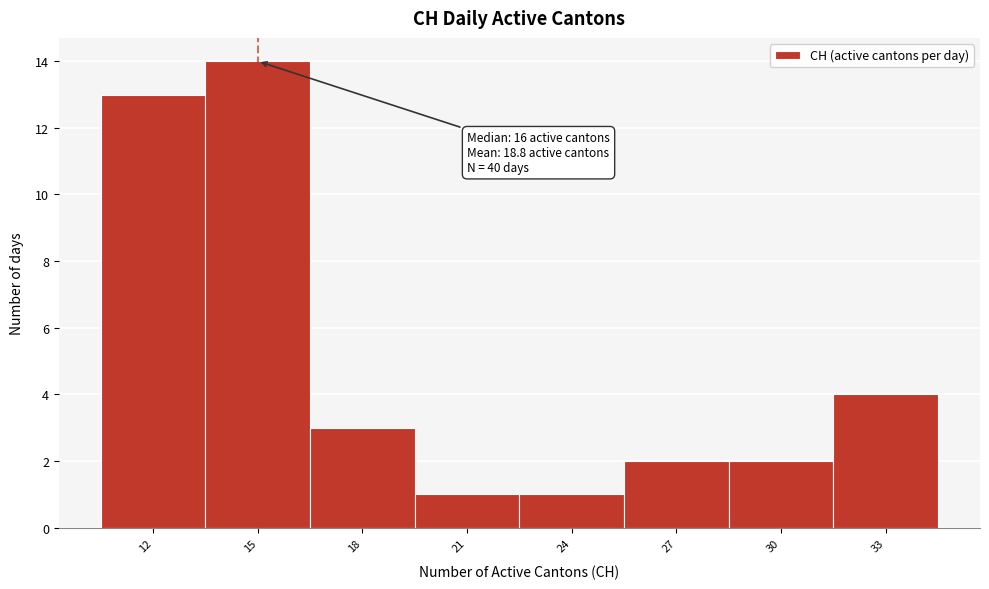

Reading left to right, what are all the values shown in this chart?

12=13	15=14	18=3	21=1	24=1	27=2	30=2	33=4